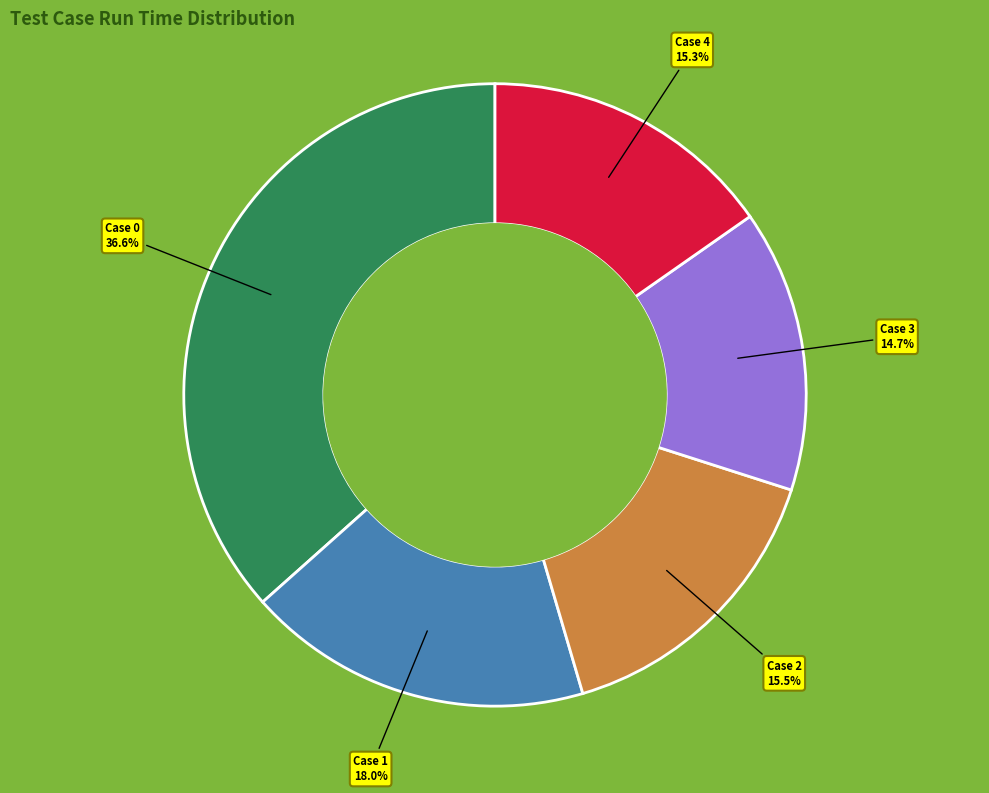

Is there a majority slice in this chart?

No